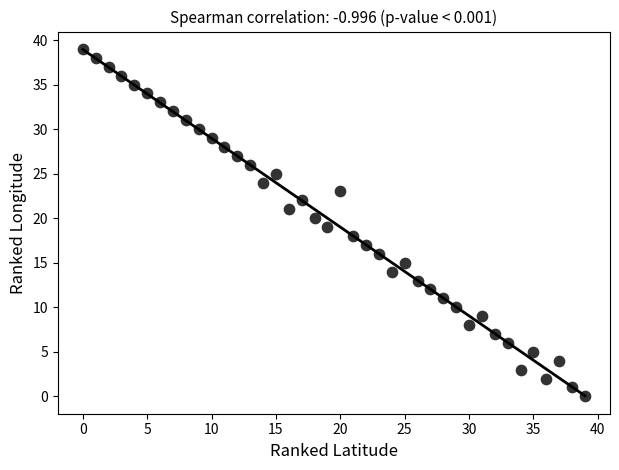

What is the range of Y values (max minus min)?

39